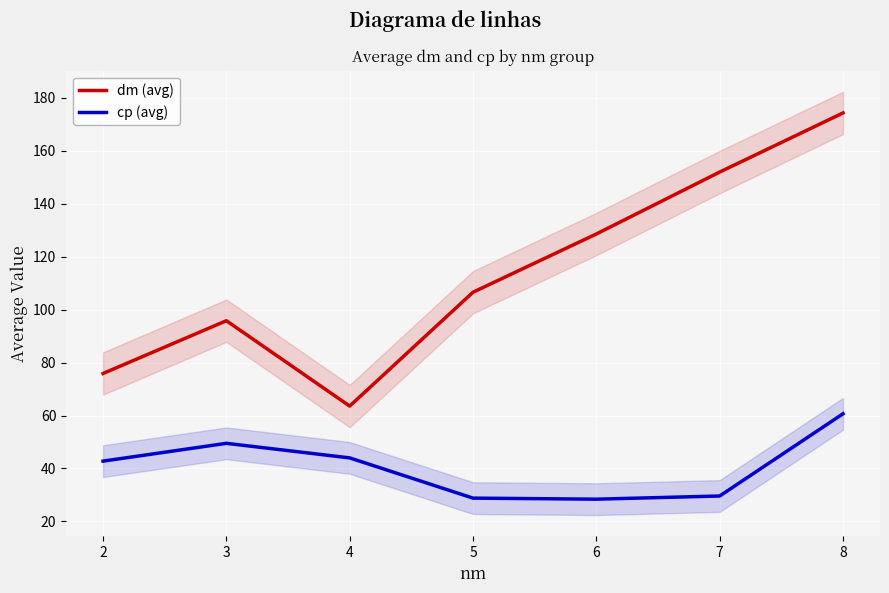

Which series changed the most between 3 and 6?

dm (avg)